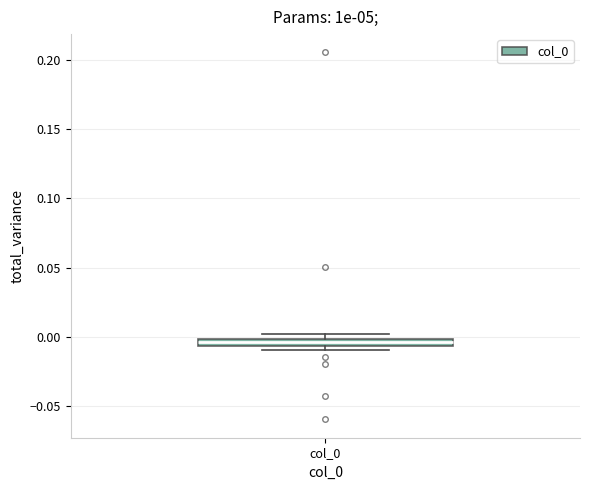

Where is the upper edge of the box for col_0 on the y-axis? The values are not printed on the chart, so give them approximately, as read against the axis.

0.000